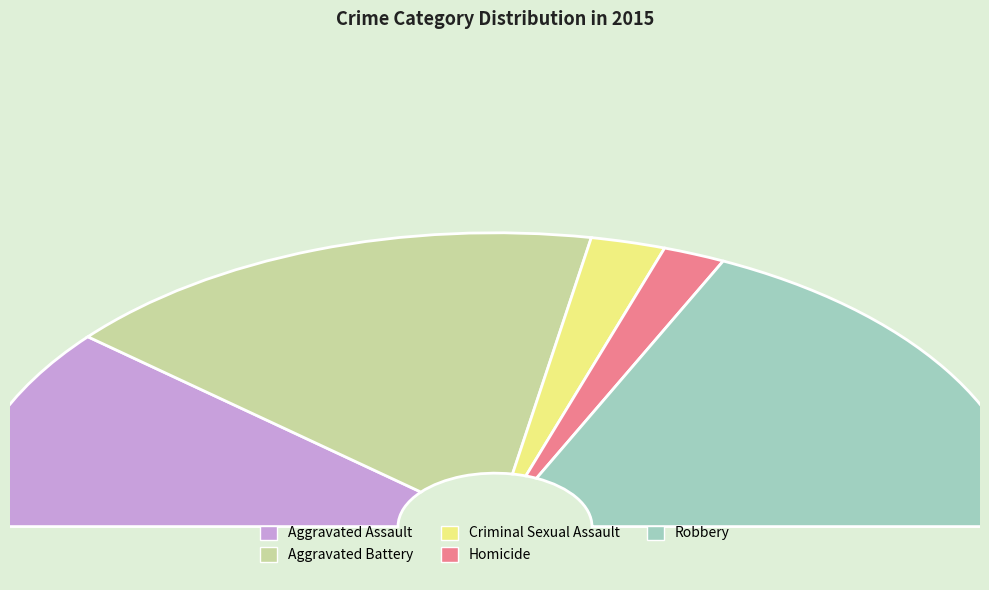

Does Aggravated Assault account for over 50% of the chart?

No